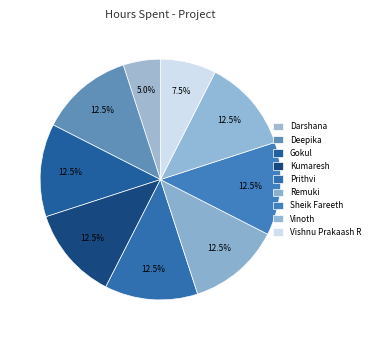

To the nearest percent, what percentage of the pie is Sheik Fareeth?

12%